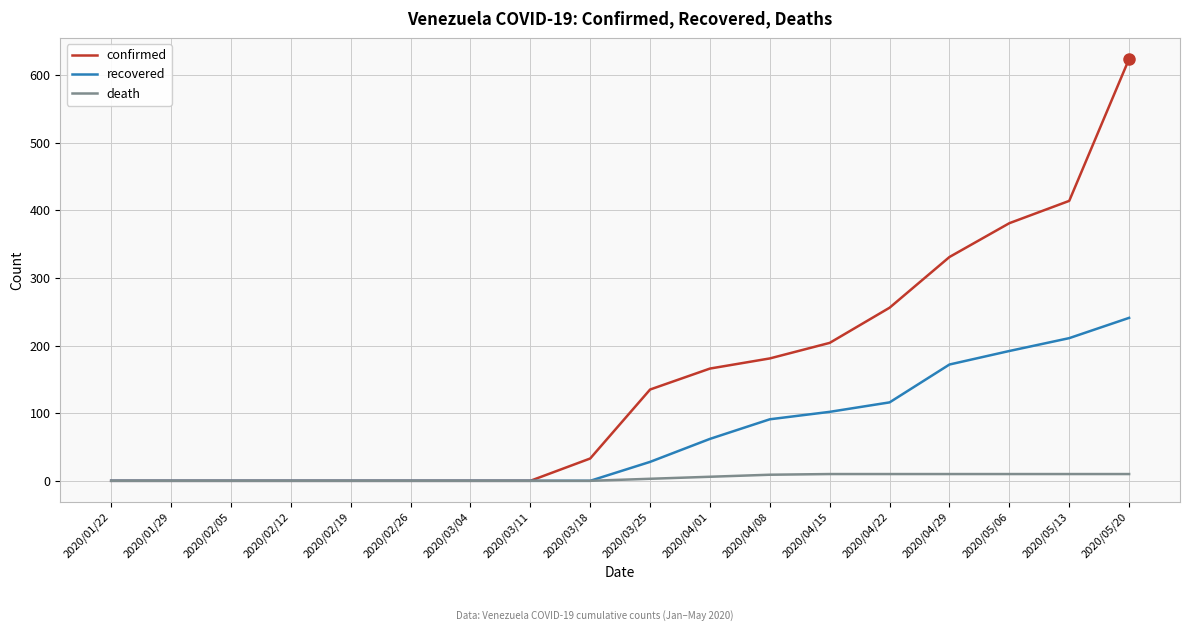

List the series in order of their overall mean, highest first.

confirmed, recovered, death